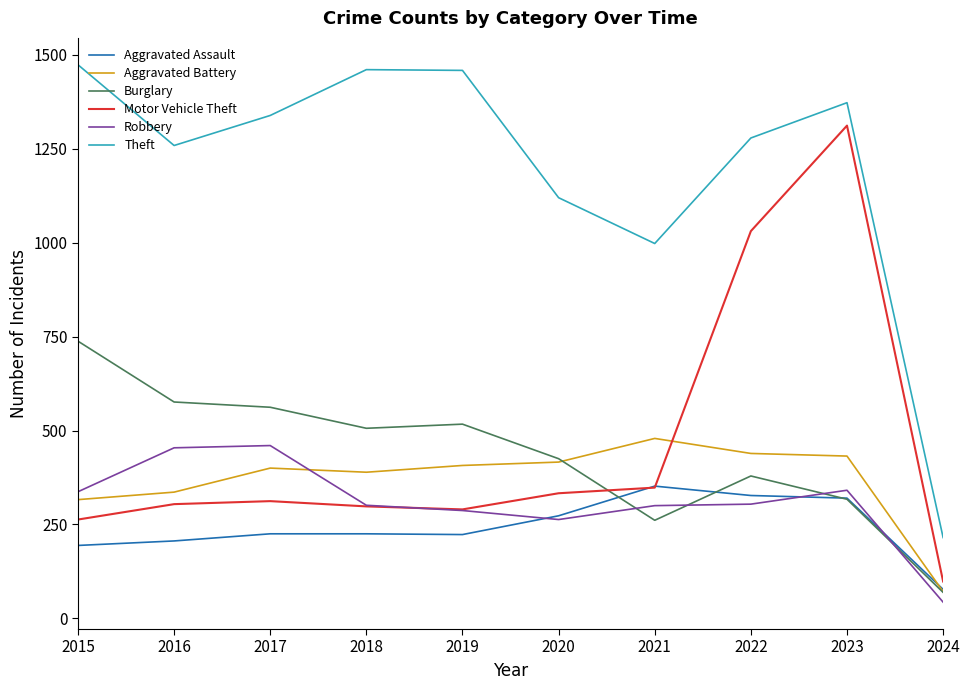

How many categories are shown in the chart?

10